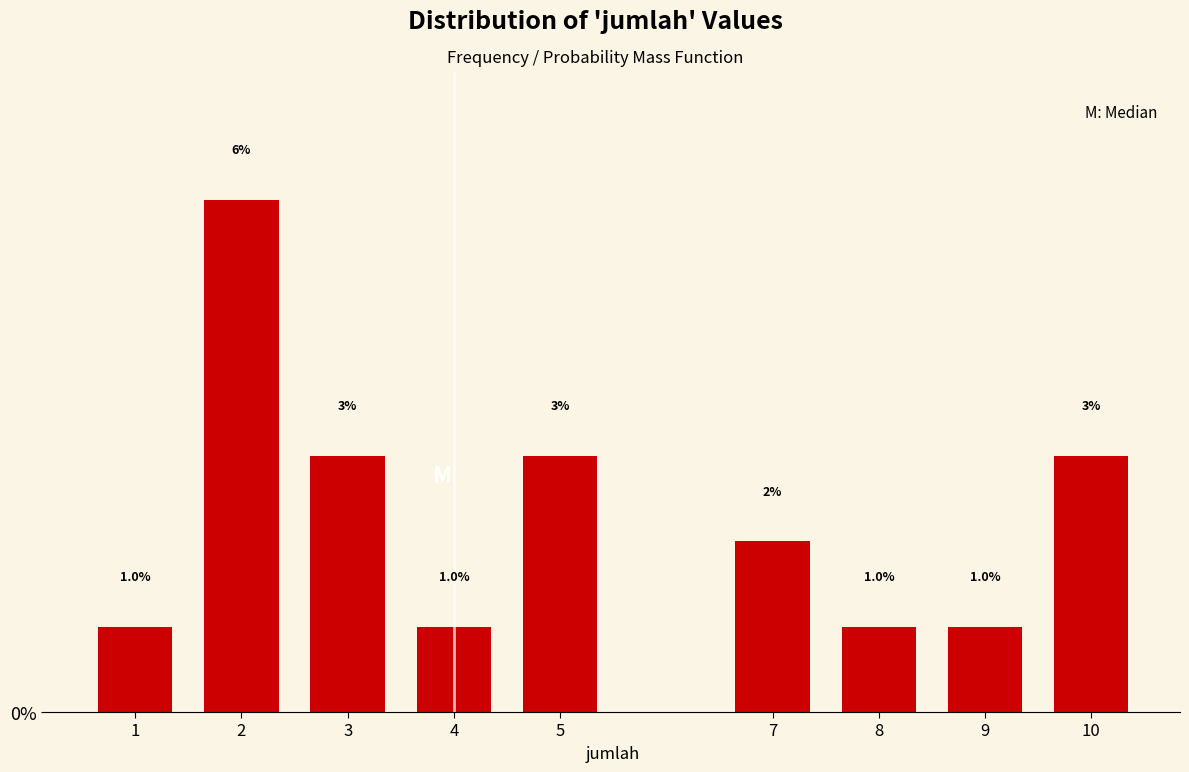

Does the chart contain any negative values?

No